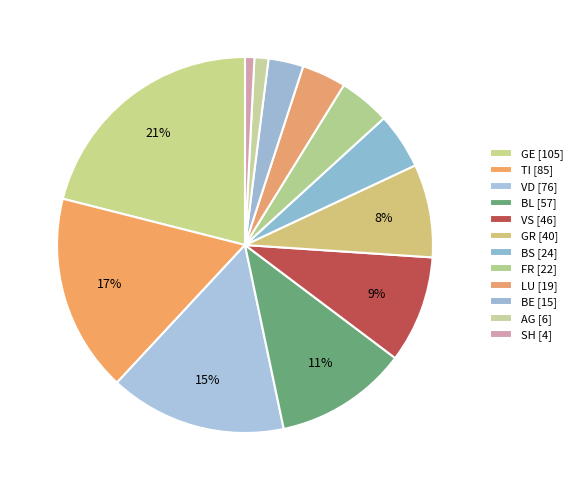

To the nearest percent, what portion does GE [105] represent?

21%